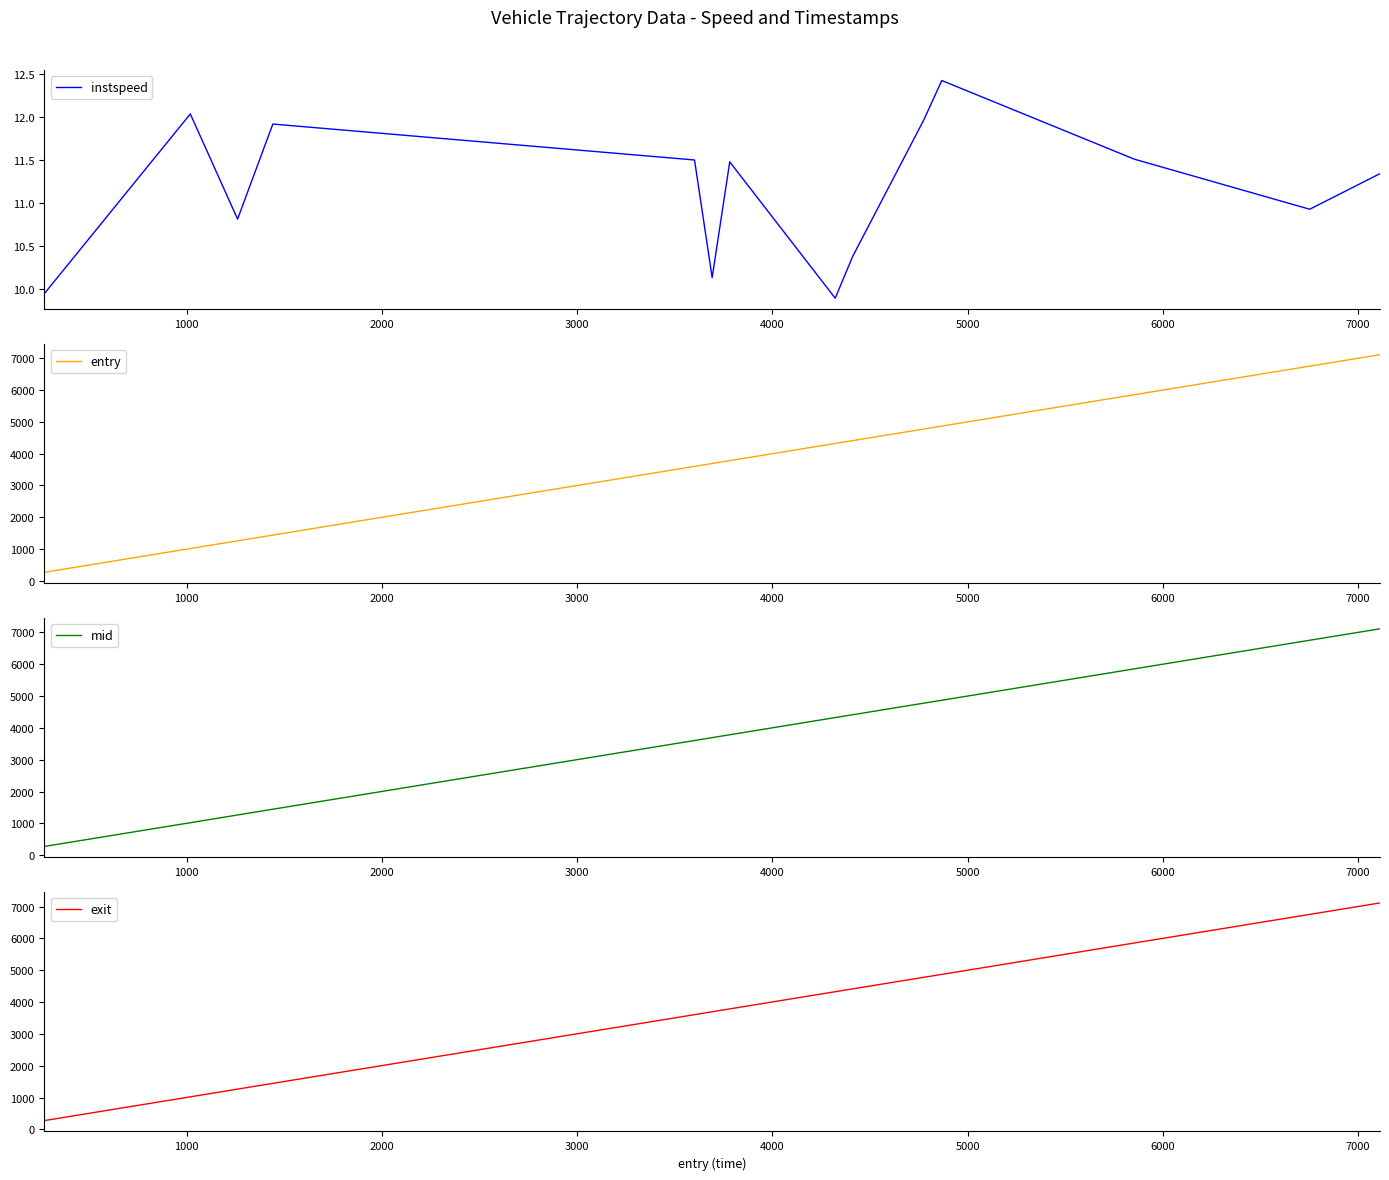

What is the minimum value for entry?

271.6